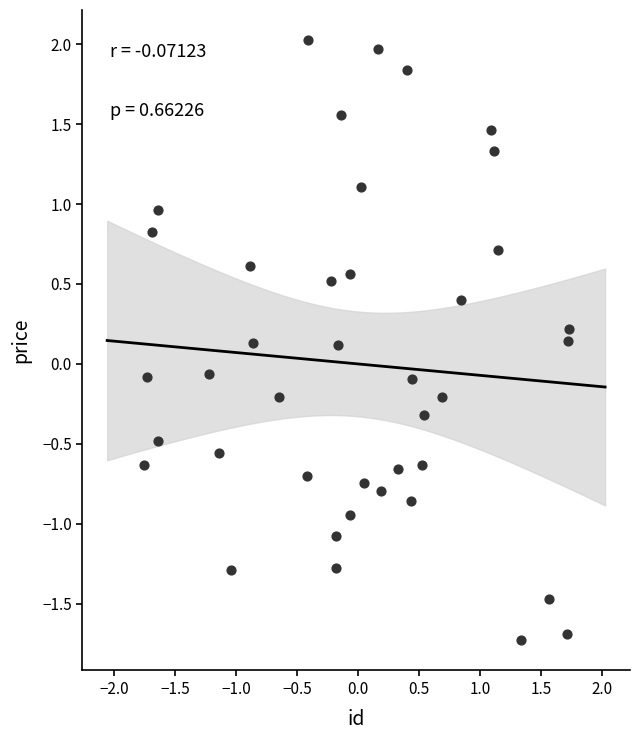

What is the range of X values (max minus min)?

3.5